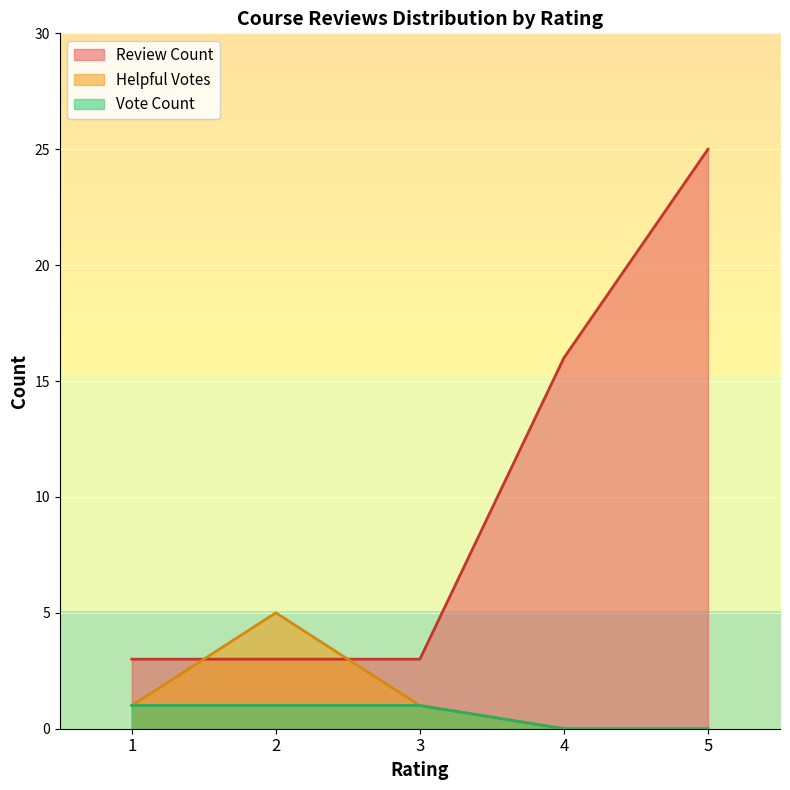

List the series in order of their peak value, highest first.

Review Count, Helpful Votes, Vote Count